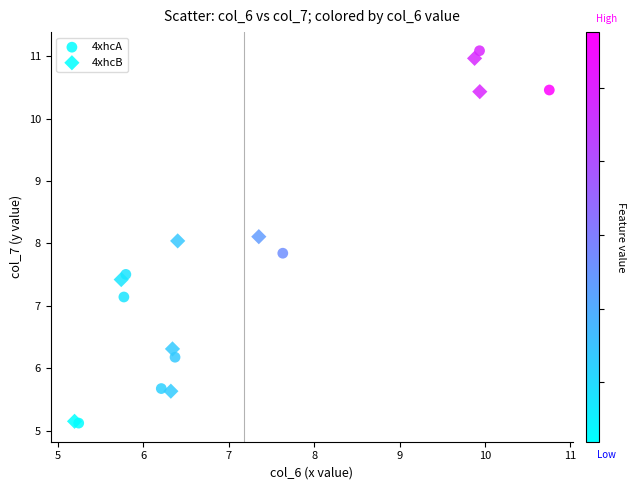

Which series has the widest spread of Y values?

4xhcA